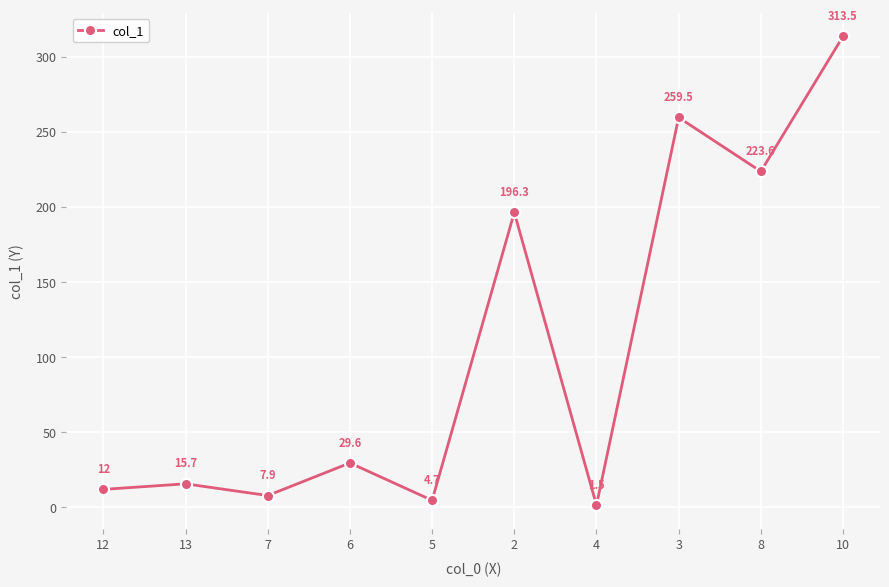

At which category does the chart reach its minimum across all series?

4